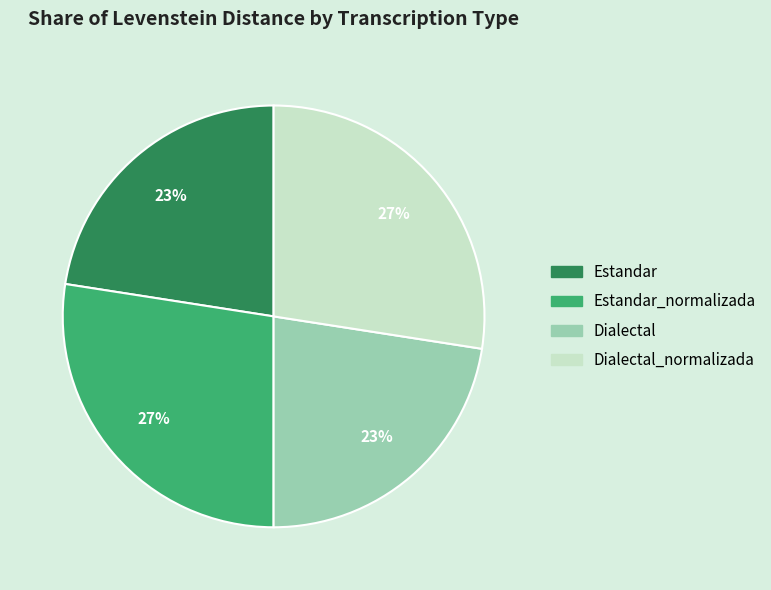

To the nearest percent, what is the average slice percentage?

25%